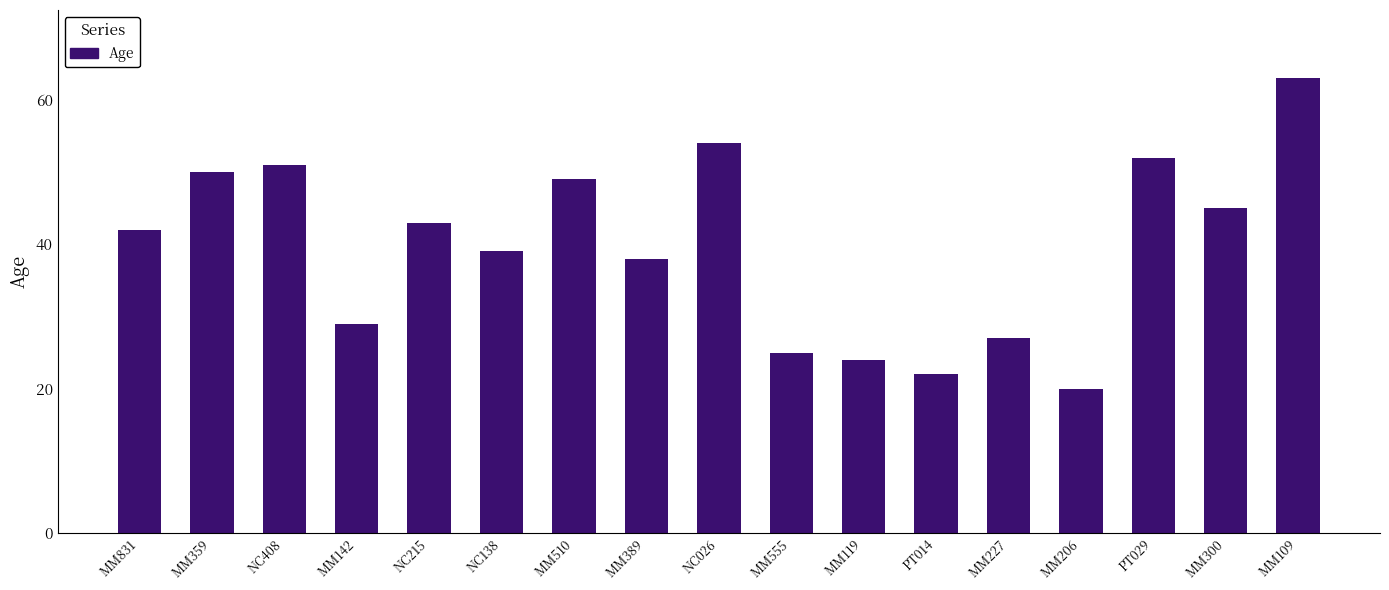

How many values are below 42?

8